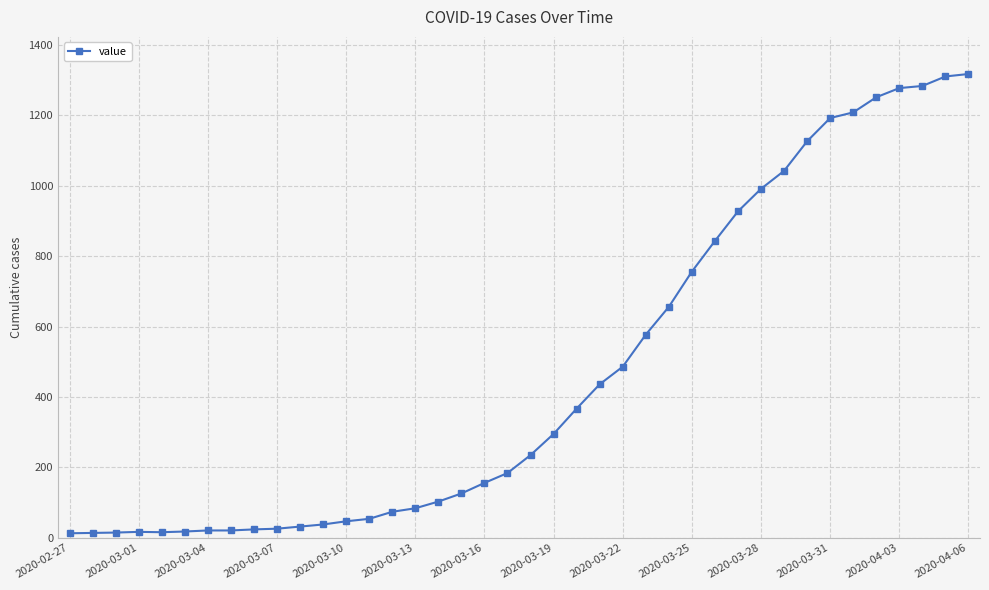

What is the greatest value displayed?

1317